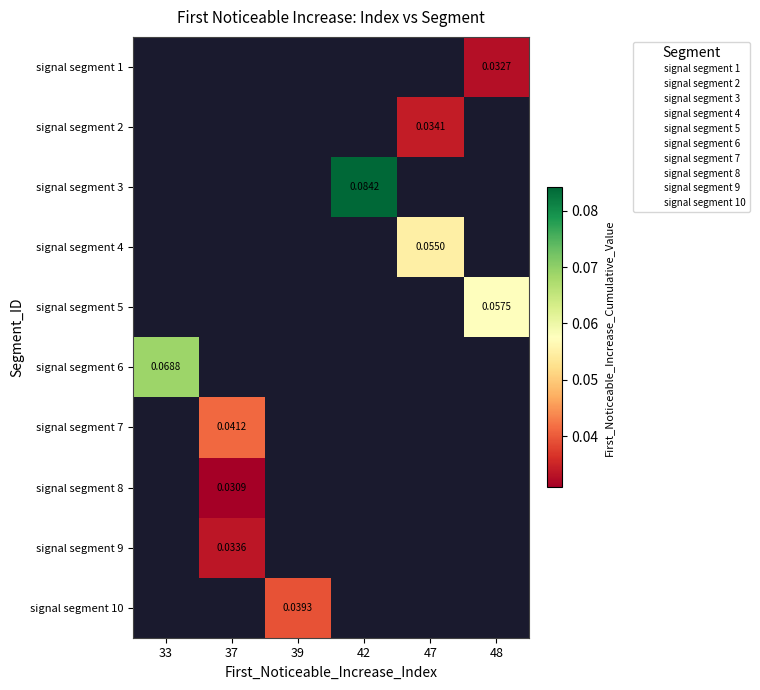

What is the greatest value displayed?

0.1